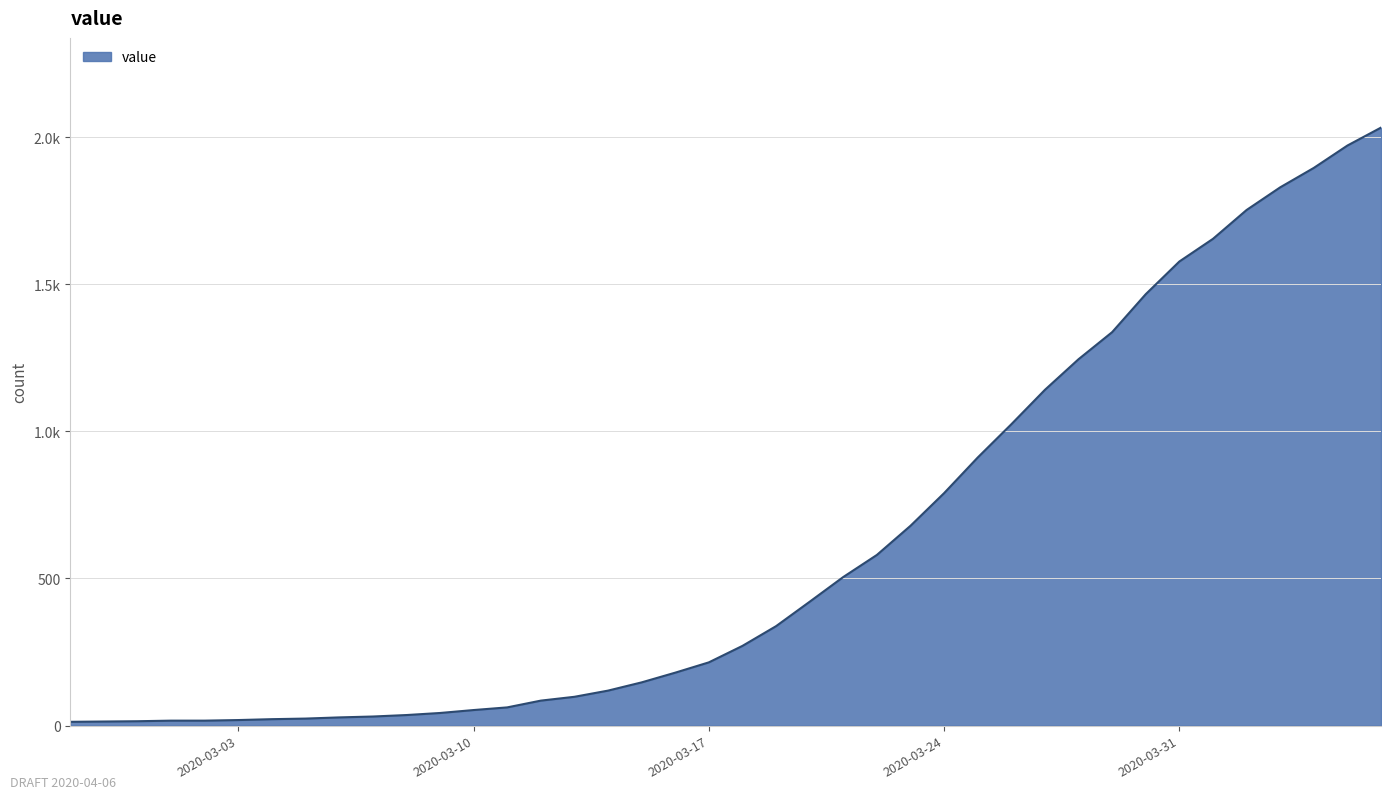

Which label corresponds to the smallest value in the chart?

2020-02-27